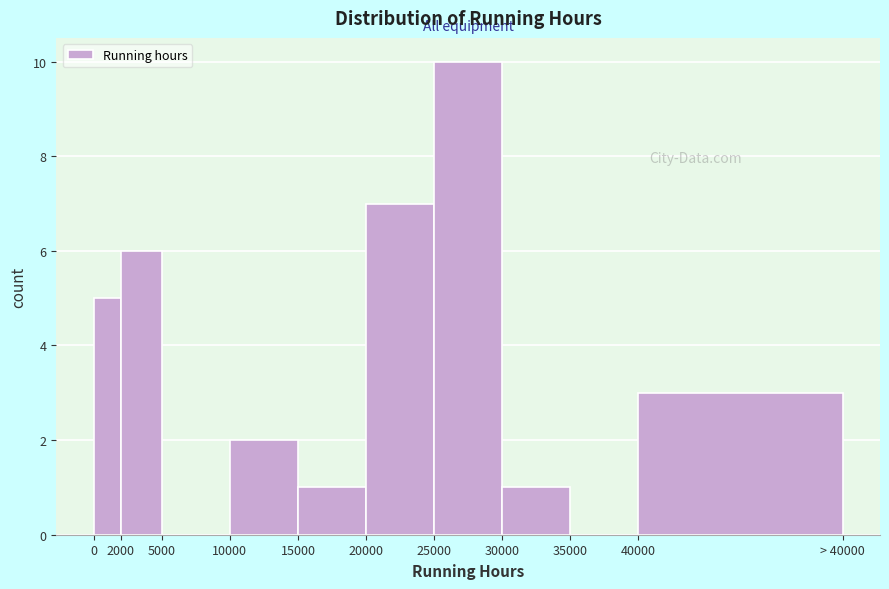

Reading left to right, what are all the values shown in this chart?

0=5	2000=6	5000=0	10000=2	15000=1	20000=7	25000=10	30000=1	35000=0	40000=3